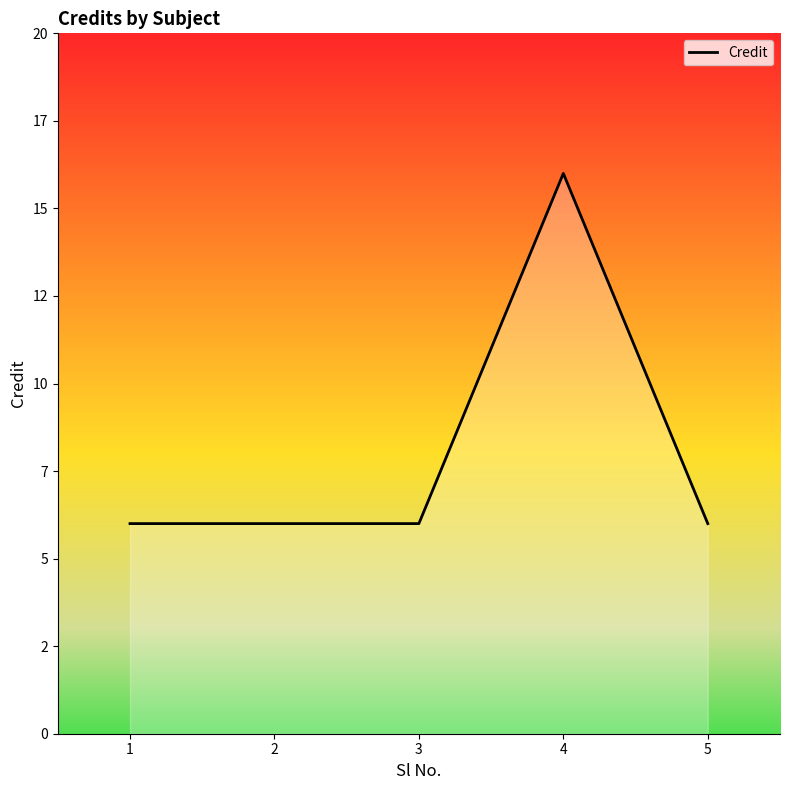

At which category does the chart reach its peak across all series?

4